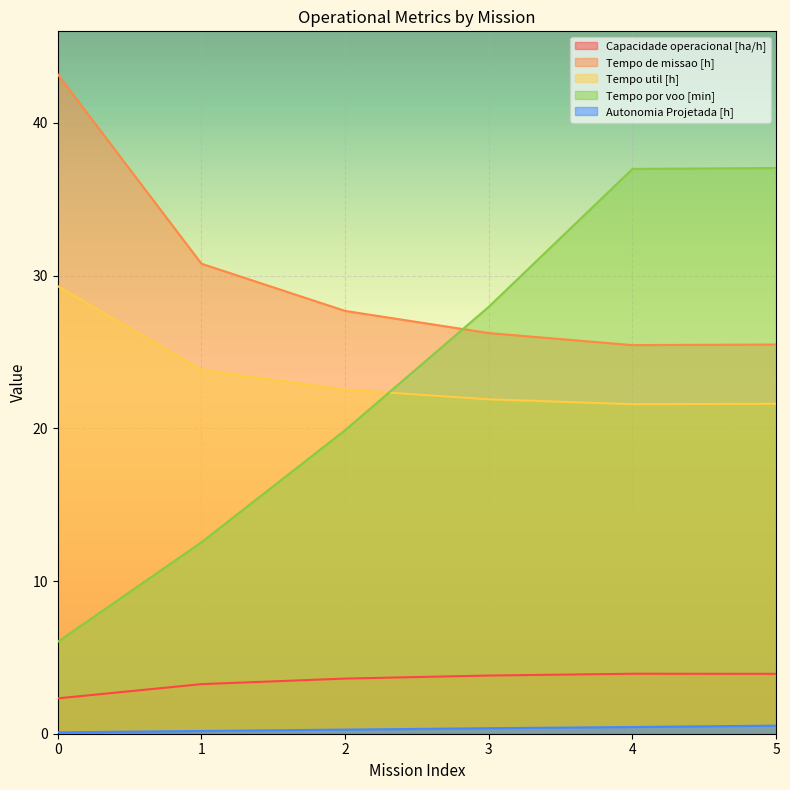

Is the value of Tempo por voo [min] at 5 greater than the value of Autonomia Projetada [h] at 3?

Yes